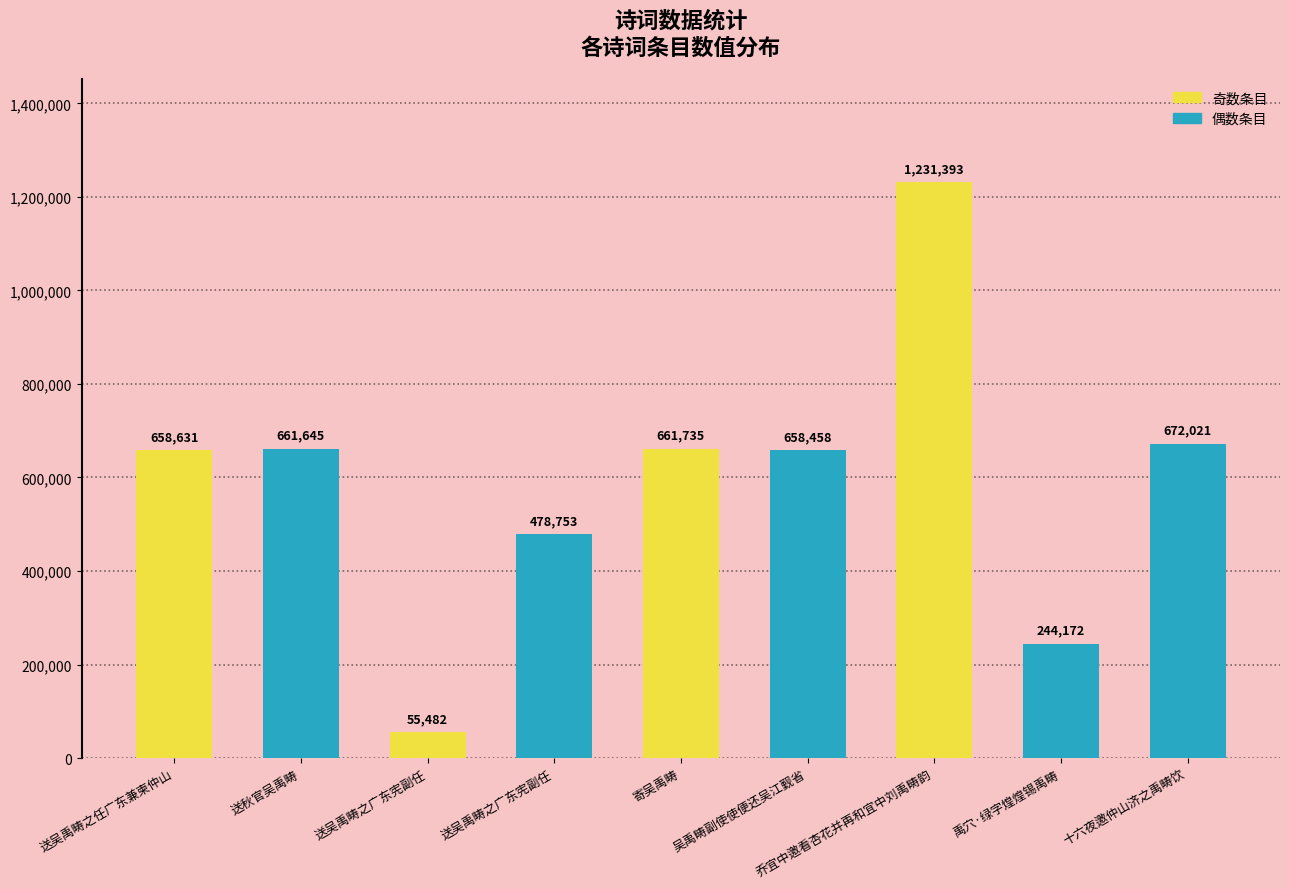

What is the label of the 7th bar from the right?

送吴禹畴之广东宪副任